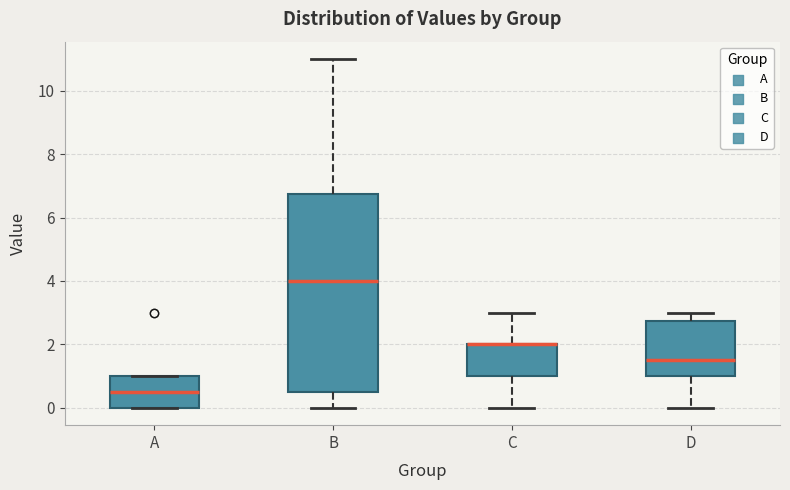

Where does the lower whisker of the box for D end on the y-axis? The values are not printed on the chart, so give them approximately, as read against the axis.

0.0